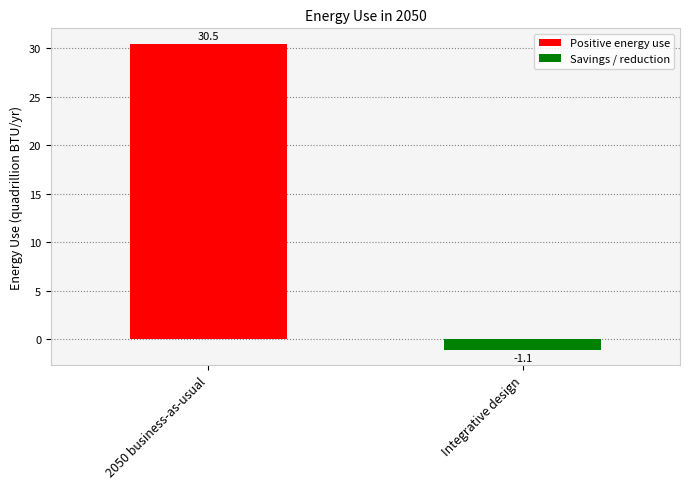

How many positive values are there?

1